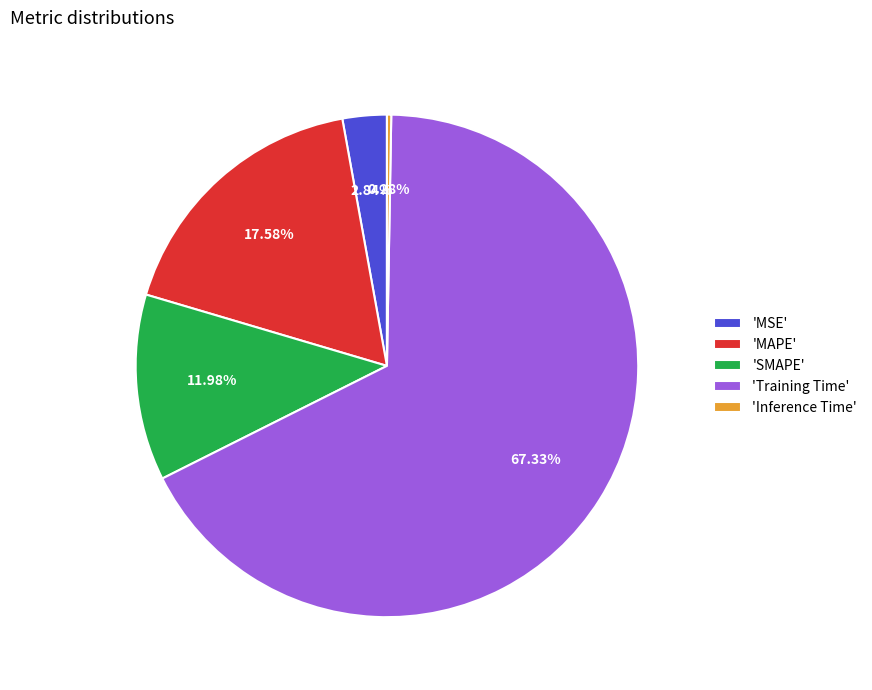

Is the sum of 'SMAPE' and 'MAPE' greater than half?

No